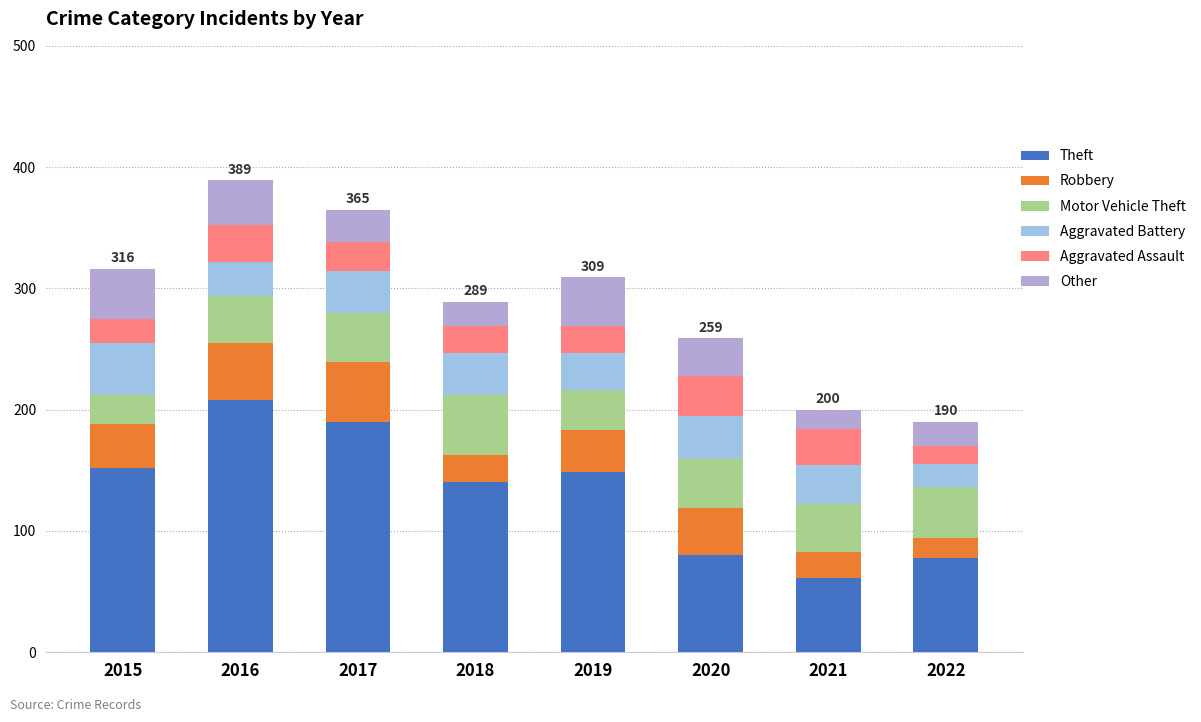

How many bars are there in total?

8